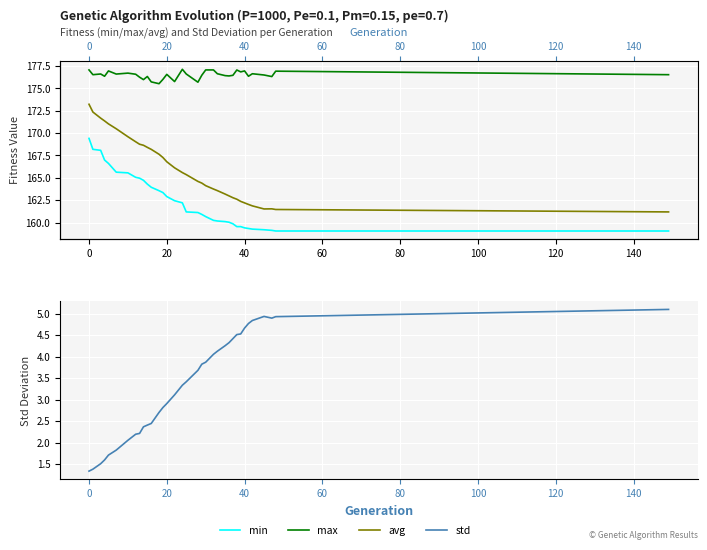

Which series has the largest total across all categories?

max